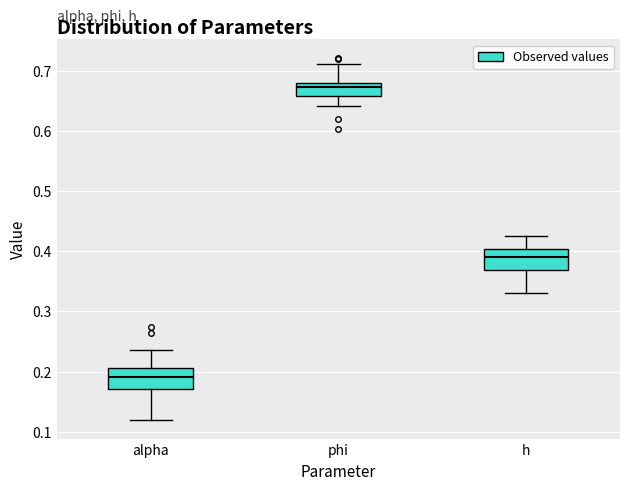

Where does the upper whisker of the box for h end on the y-axis? The values are not printed on the chart, so give them approximately, as read against the axis.

0.43